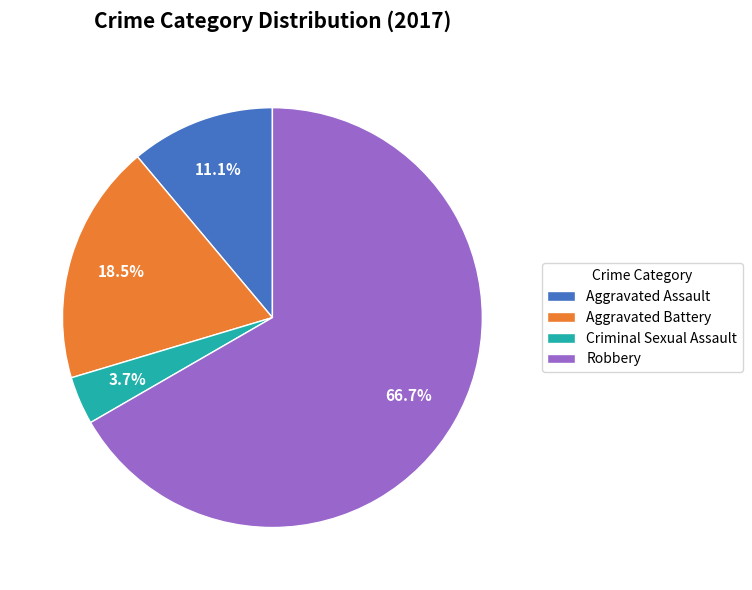

Does Robbery represent more than half of the total?

Yes